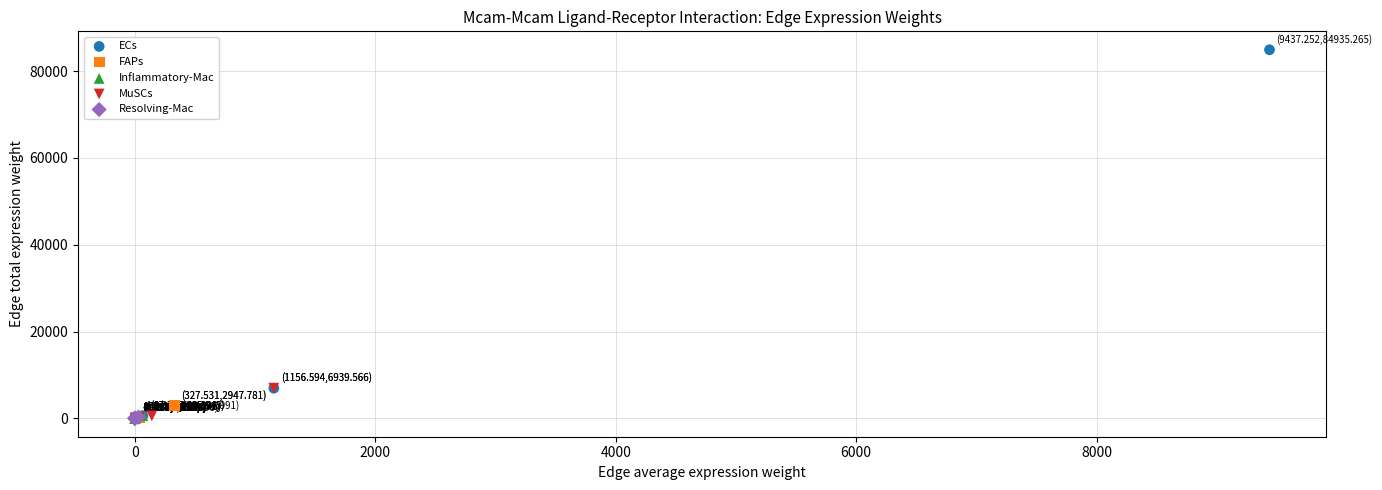

Which series has the largest Y range (max minus min)?

ECs